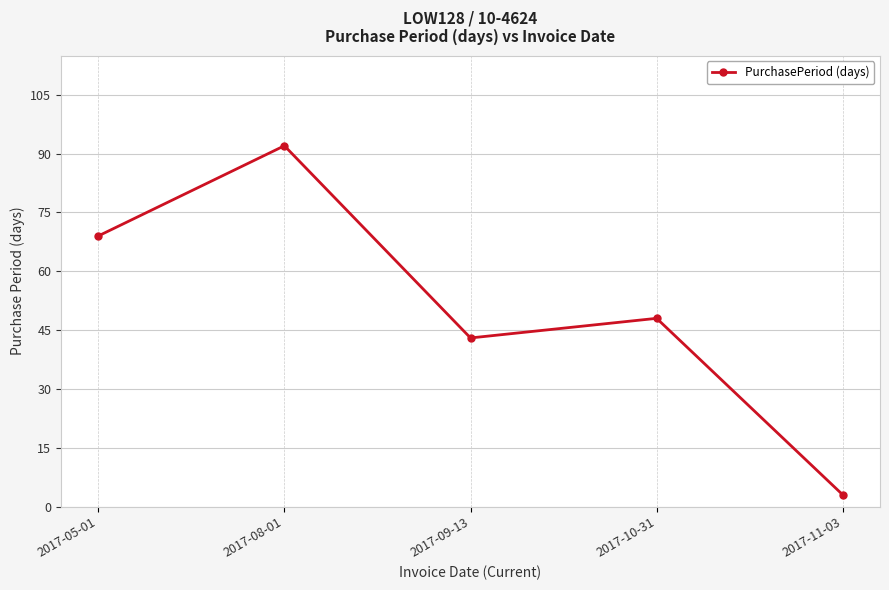

True or false: there are more than 0 points higher than both neighbors.

True